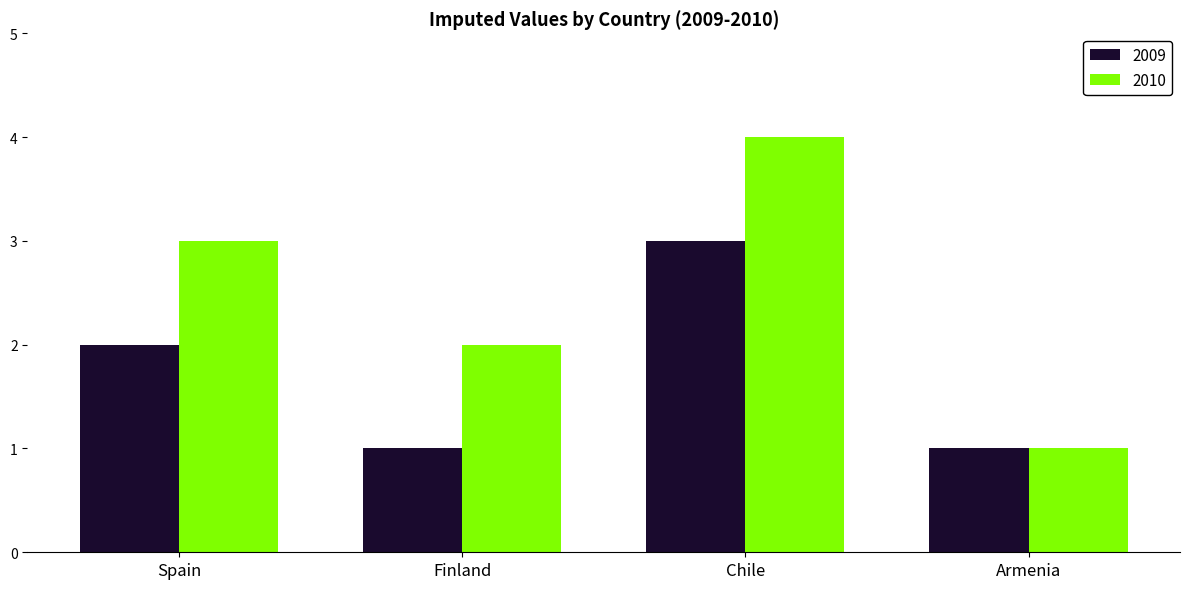

Rank the series at Finland from lowest to highest value.

2009, 2010